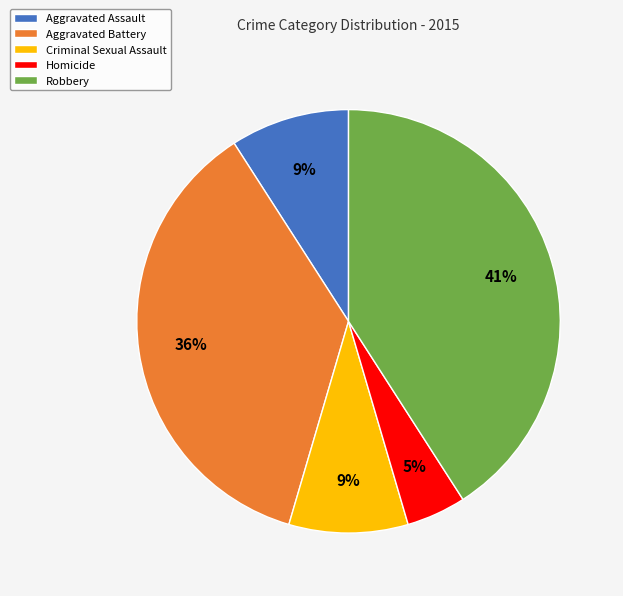

Approximately how many times larger is the value at Aggravated Battery compared to Criminal Sexual Assault?

4.0